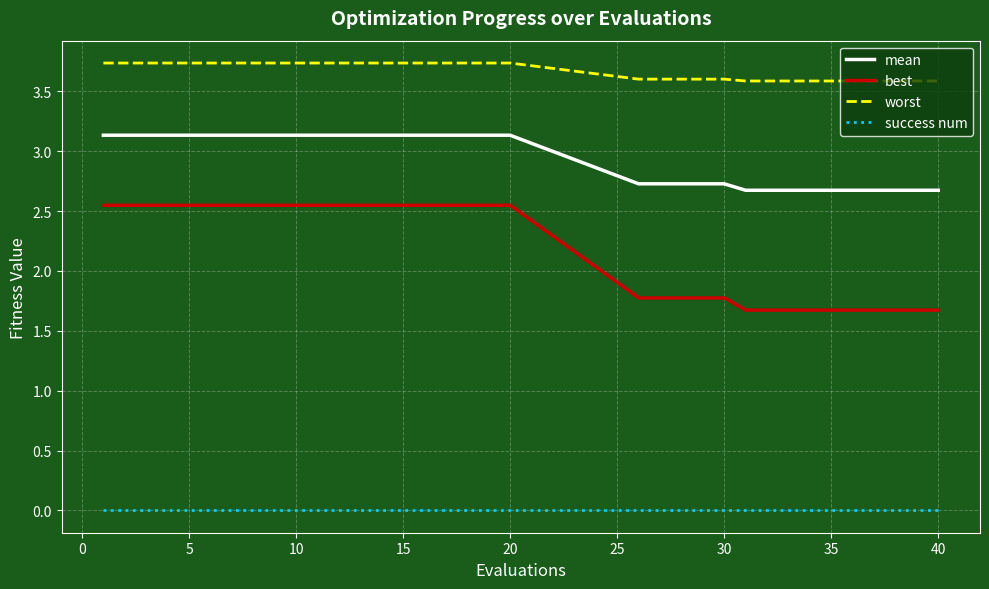

True or false: worst and success num cross at least once.

False